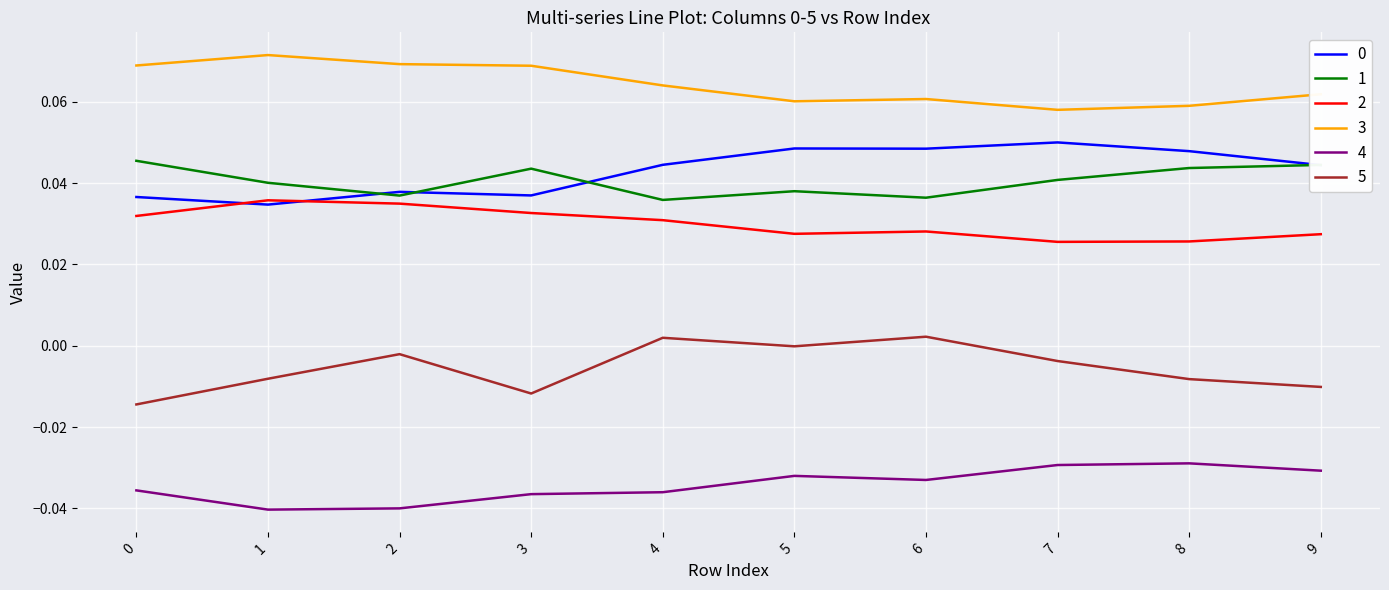

The 0 series shows 0.1 at 2. True or false?

False